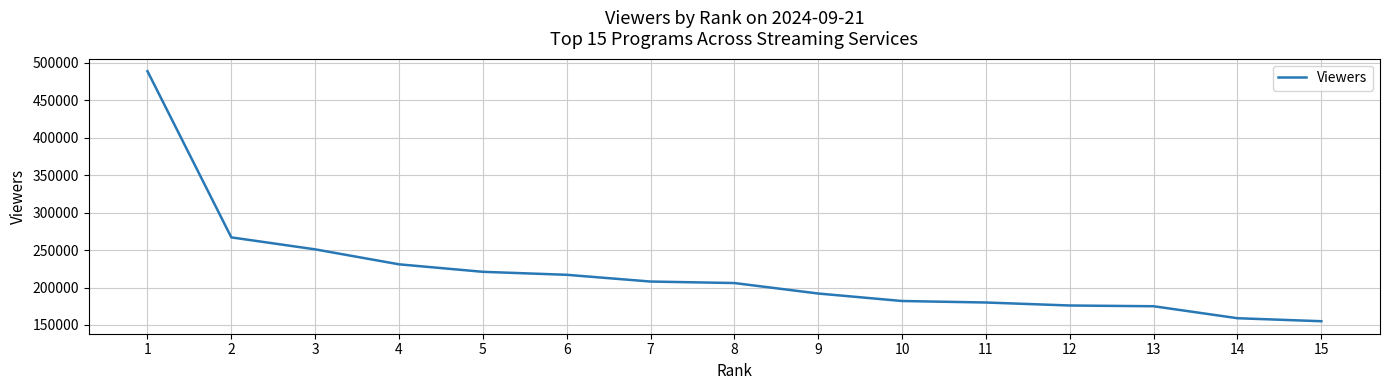

Does the chart display data point markers on the line(s)?

No